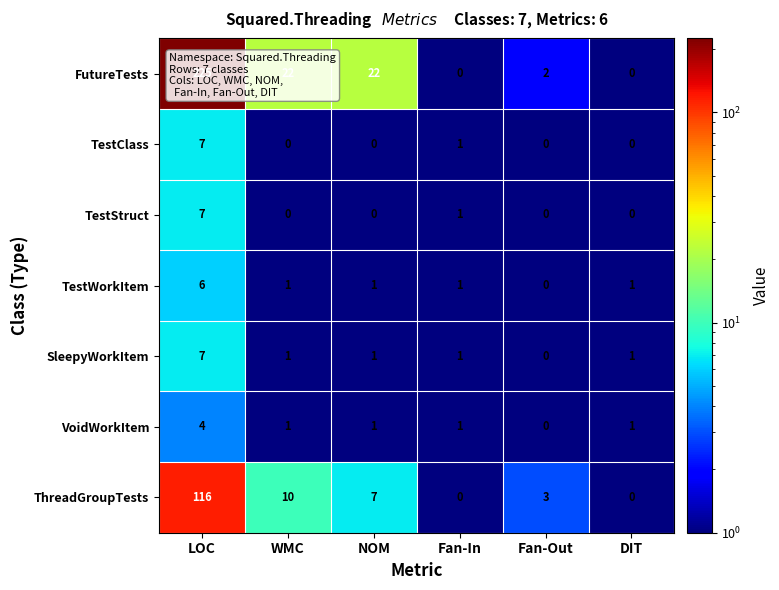

What is the difference between the highest and lowest values at LOC?

221